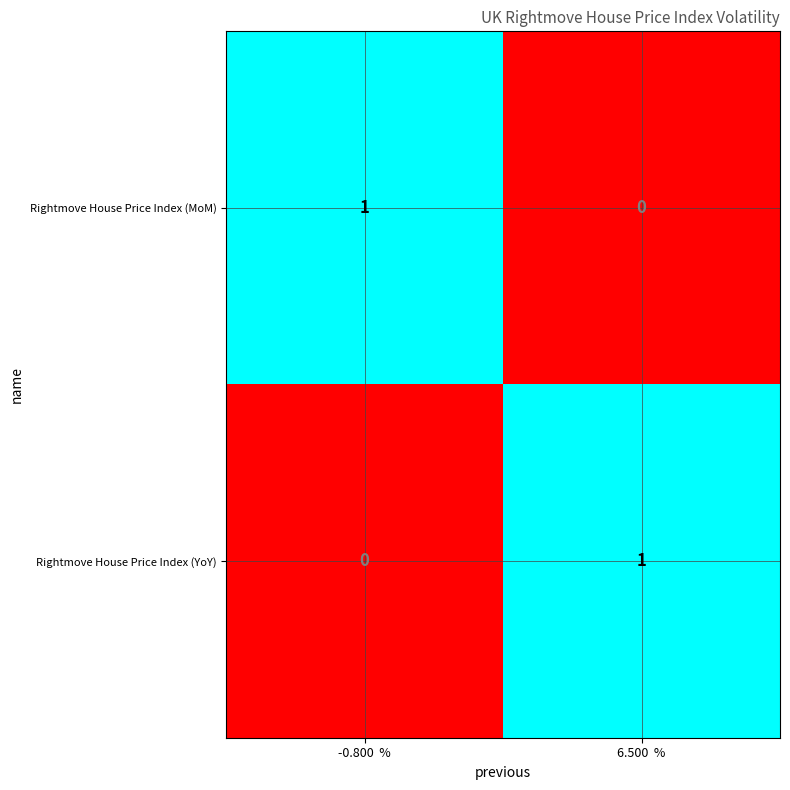

True or false: Rightmove House Price Index (YoY) has a value of 1 at 6.500  %.

True